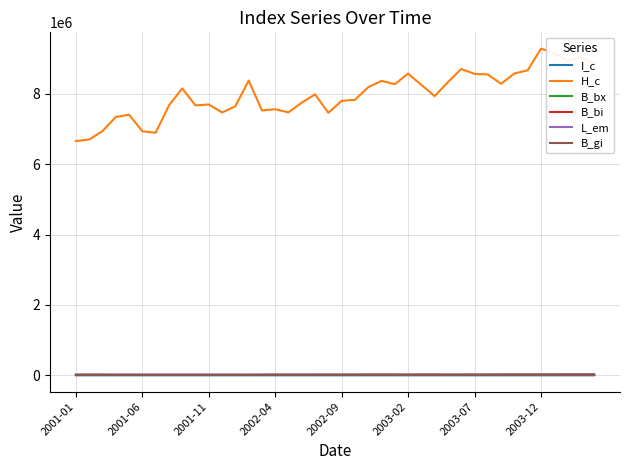

True or false: B_bi and H_c intersect in this chart.

False